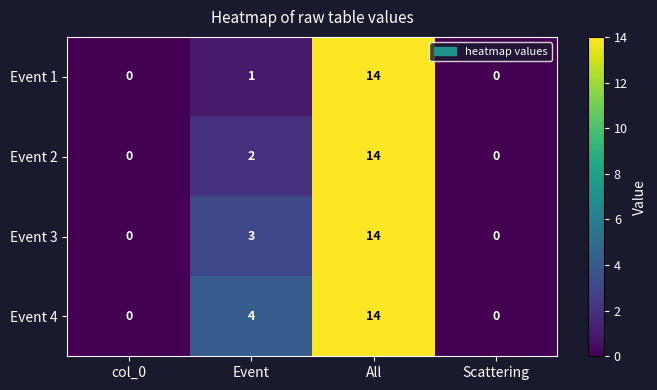

List the series in order of their overall mean, lowest first.

Event 1, Event 2, Event 3, Event 4